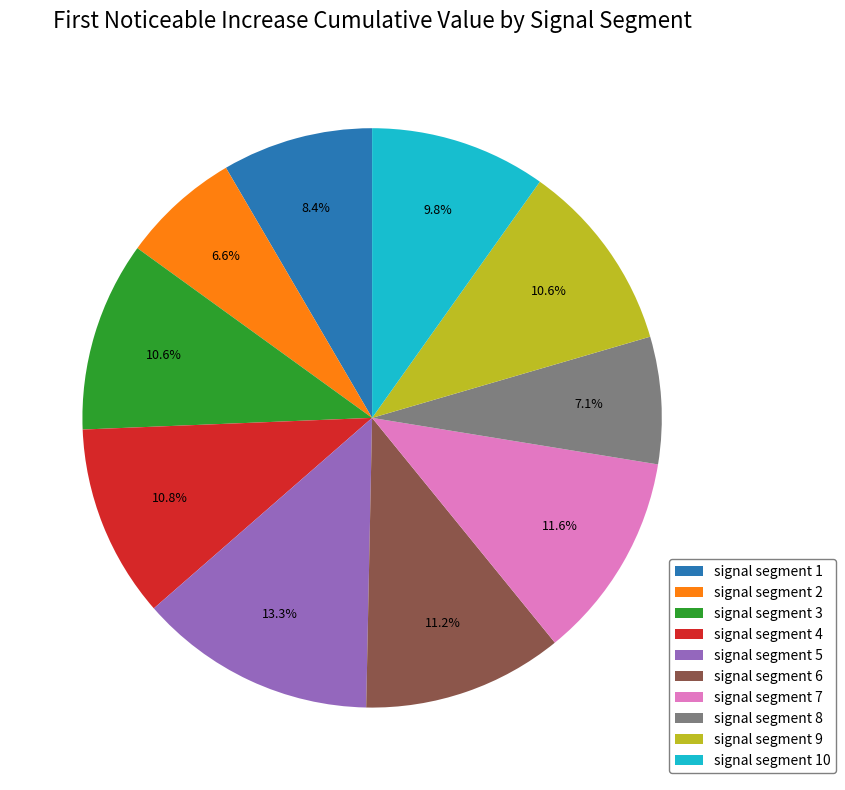

How many slices are in this pie chart?

10